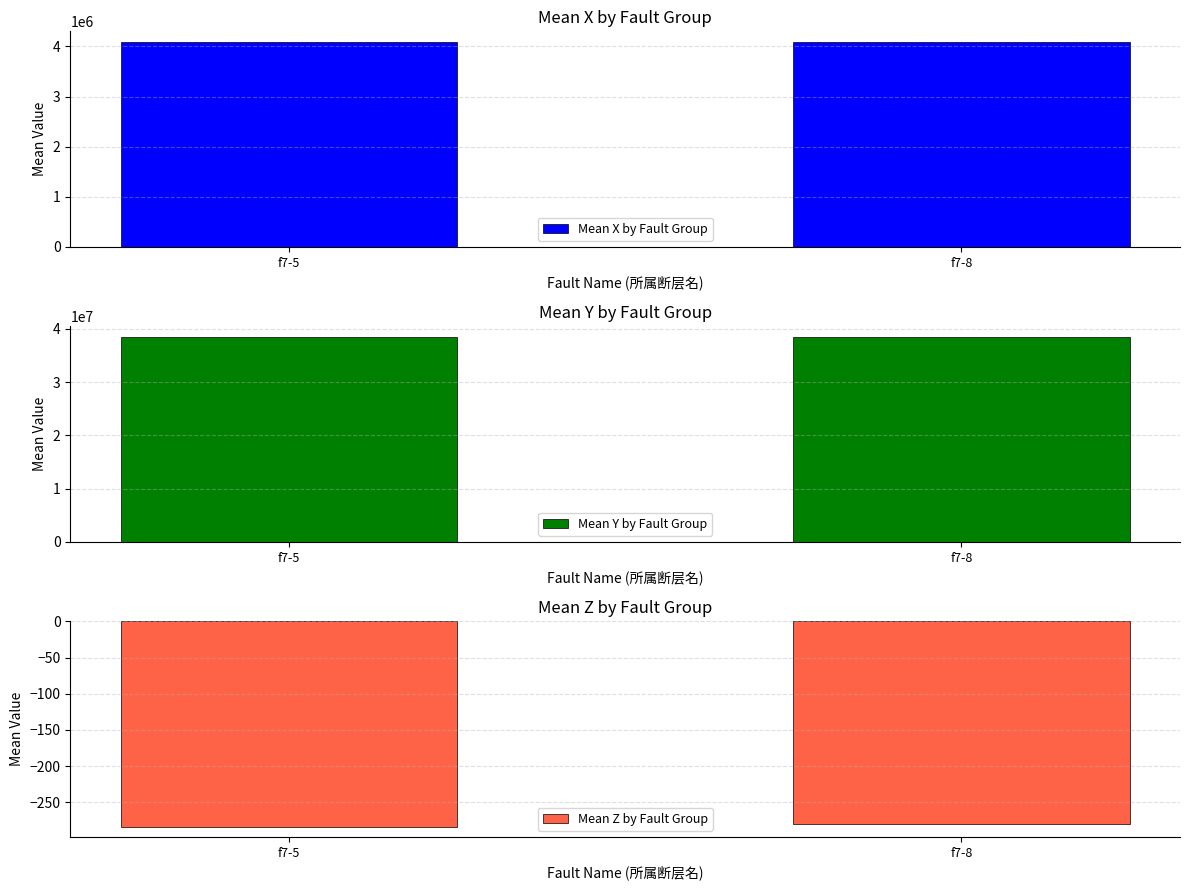

The value of Mean X by Fault Group at f7-5 is 4095009.3. True or false?

True